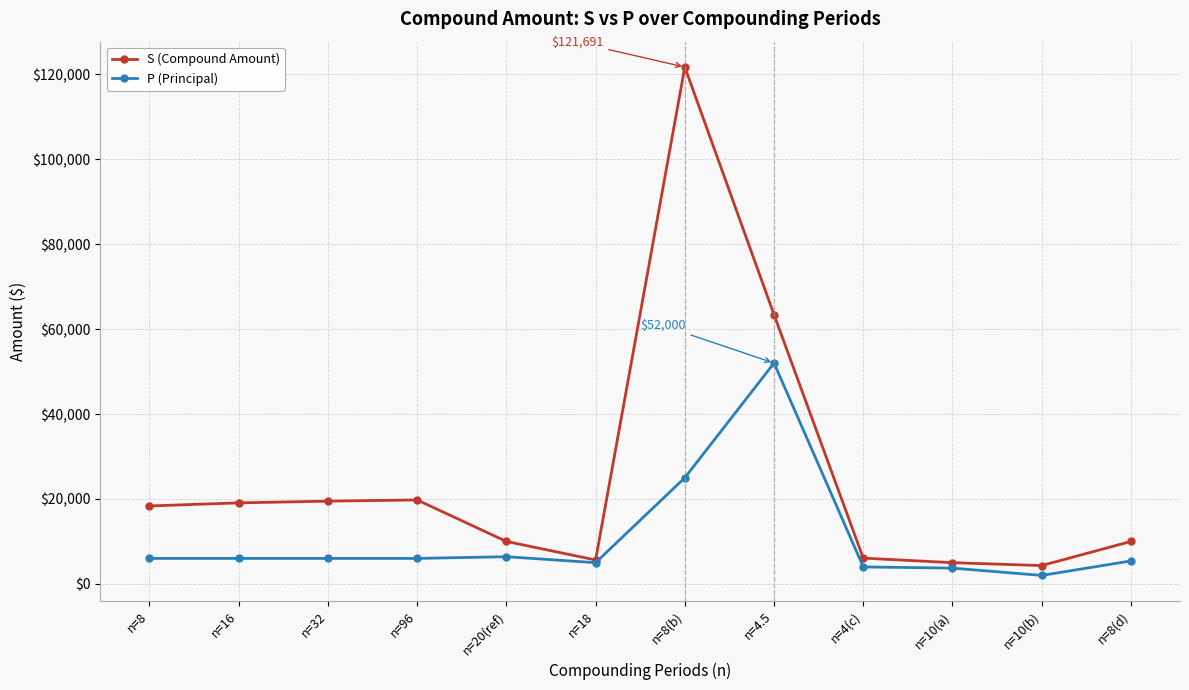

What is the difference between the highest and lowest values at n=96?

13773.1